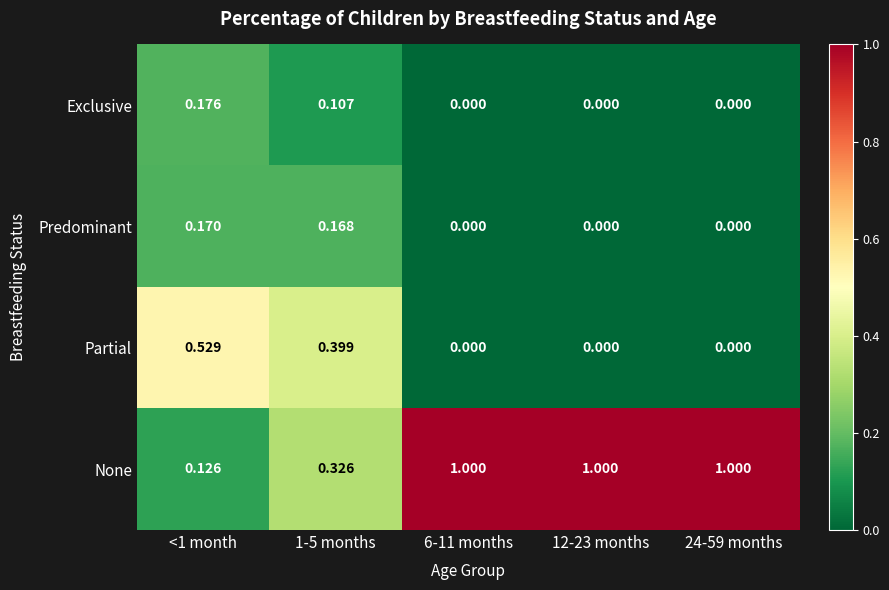

Which series has the largest total across all categories?

None